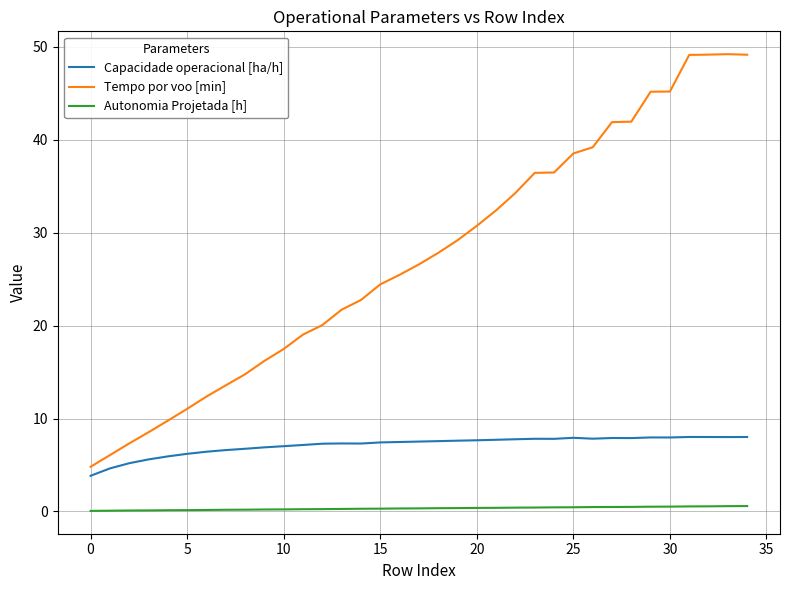

True or false: Tempo por voo [min] and Capacidade operacional [ha/h] intersect in this chart.

False